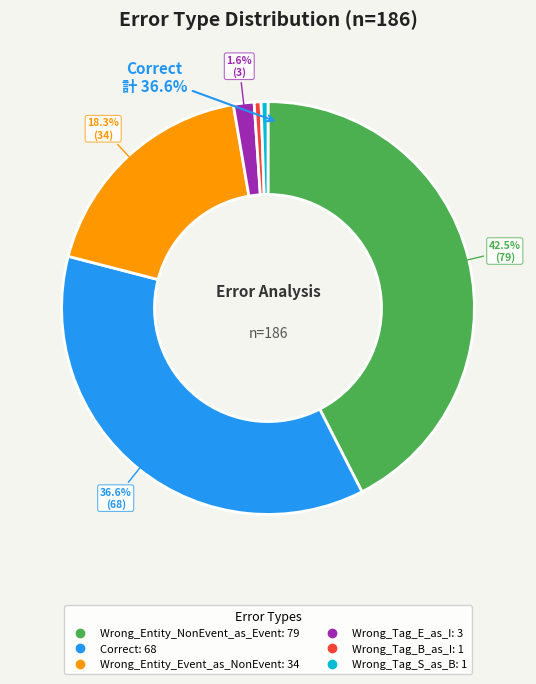

To the nearest percent, what is the difference between the Correct and Wrong_Entity_NonEvent_as_Event slice percentages?

6%